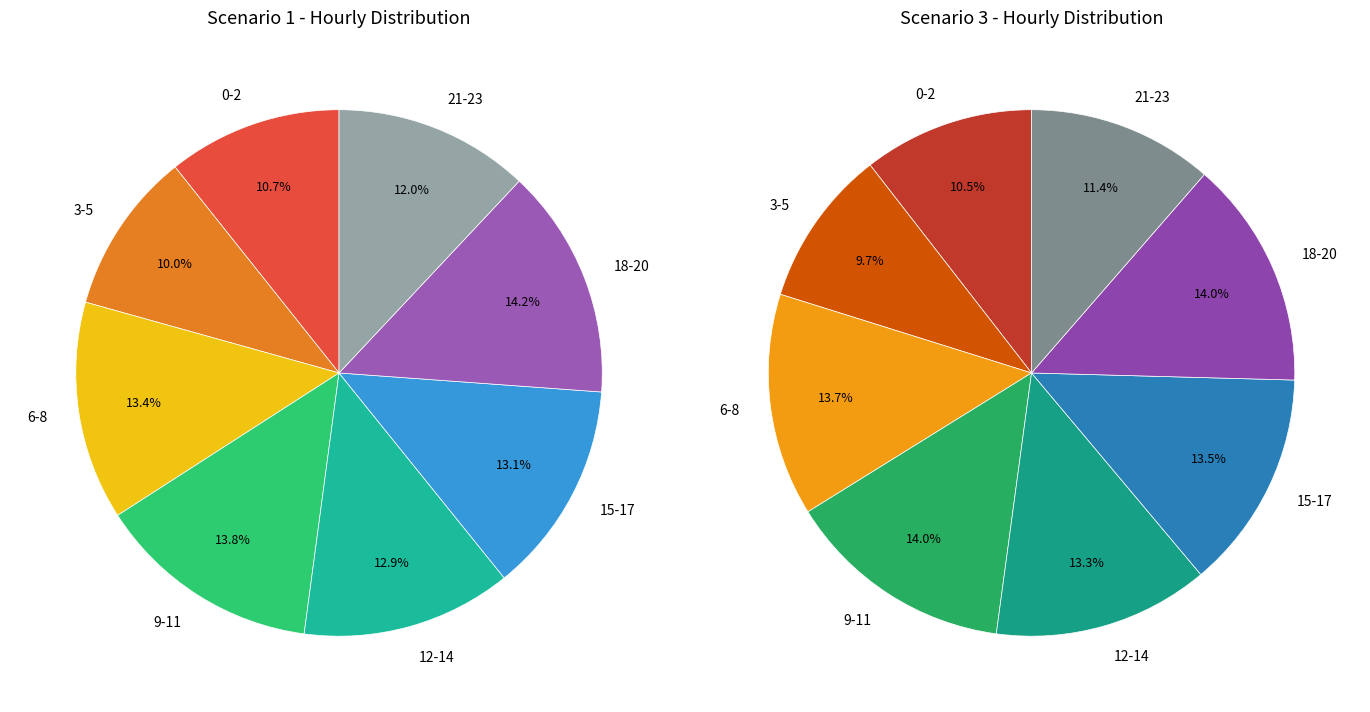

True or false: 0 accounts for 1% of the total.

False